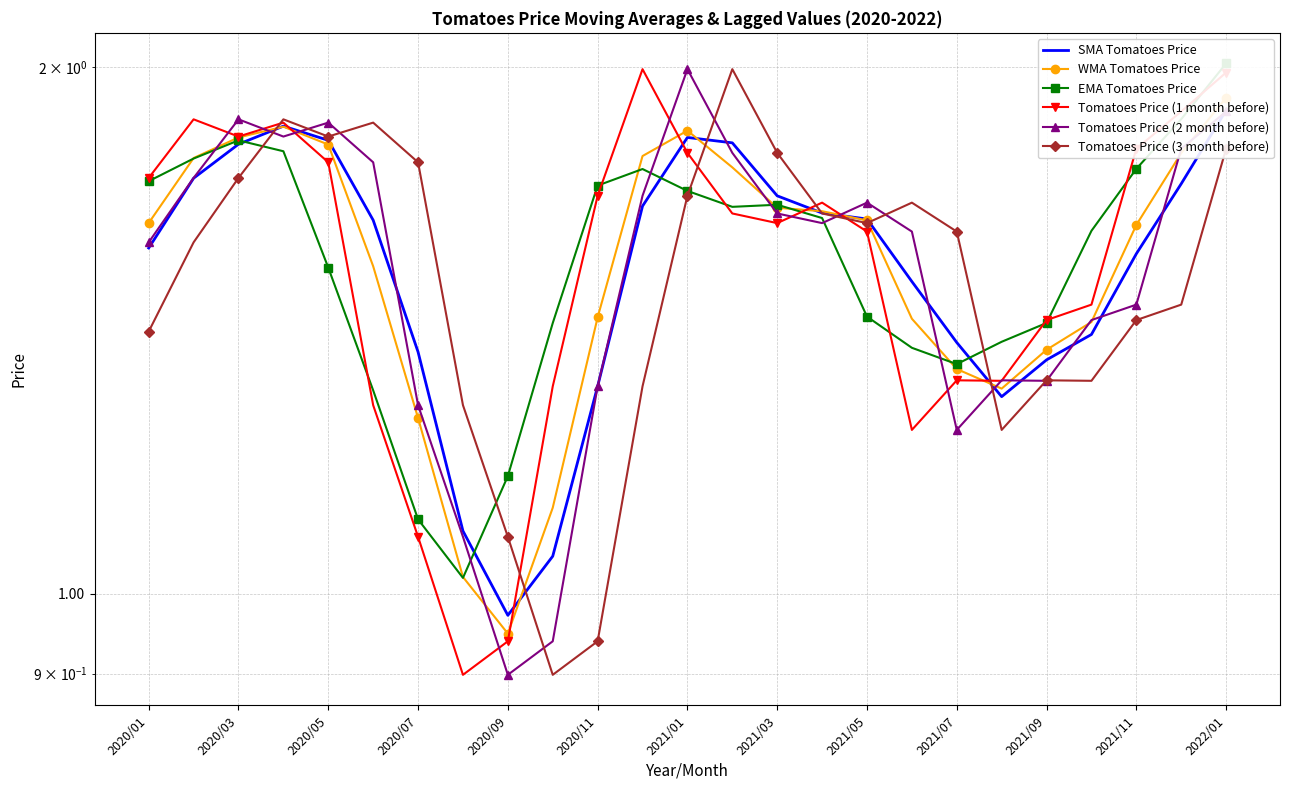

At how many categories does at least one series exceed 1?

25